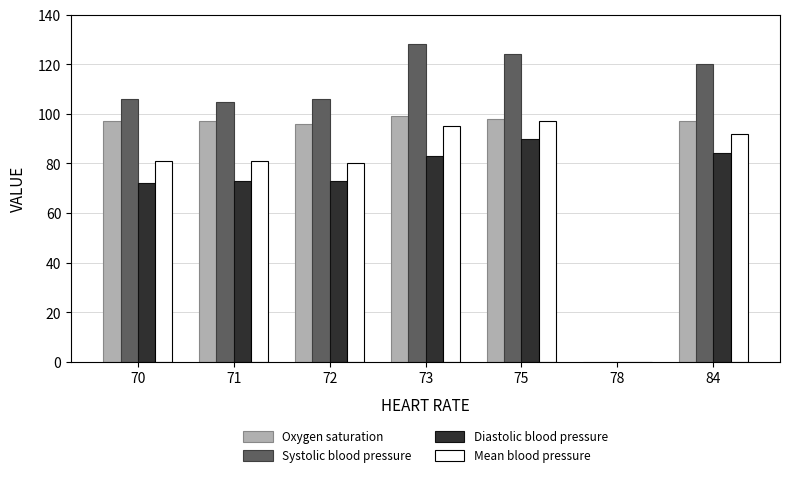

What are all the series names shown in the legend?

Oxygen saturation, Systolic blood pressure, Diastolic blood pressure, Mean blood pressure